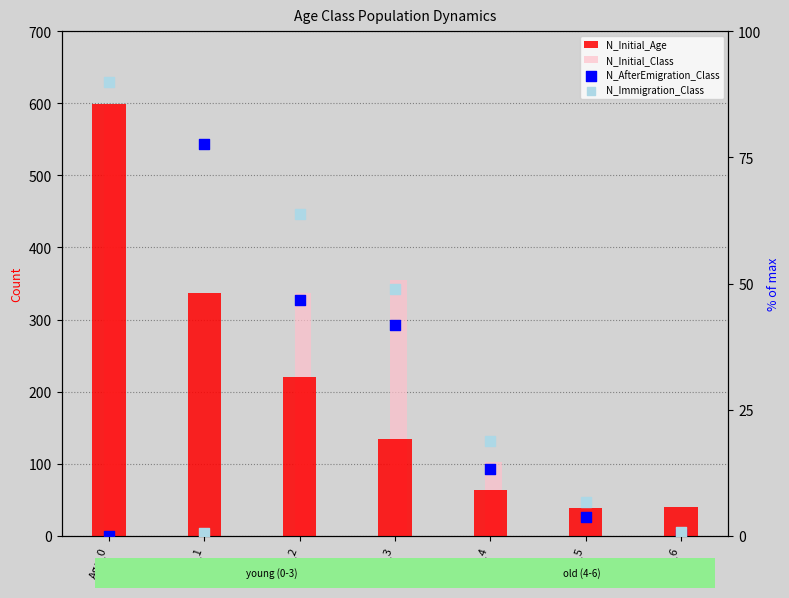

Which series has the largest total across all categories?

N_Initial_Age